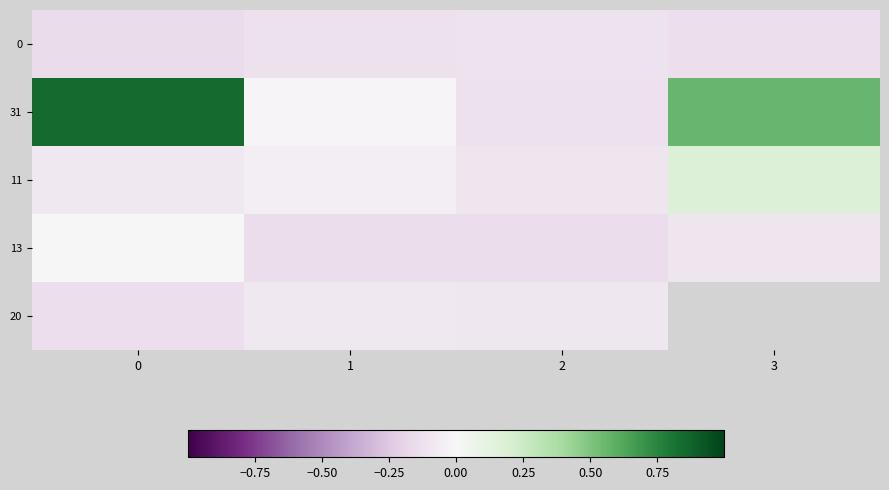

What is the approximate value of 0 at 0?

-0.2